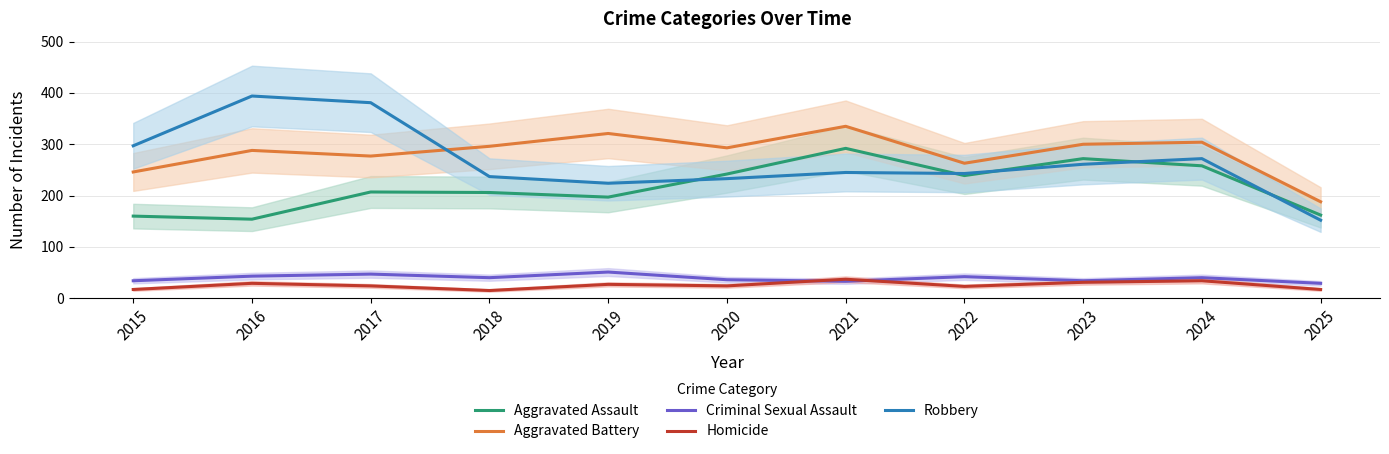

What is the total value across all series at 2023?

898